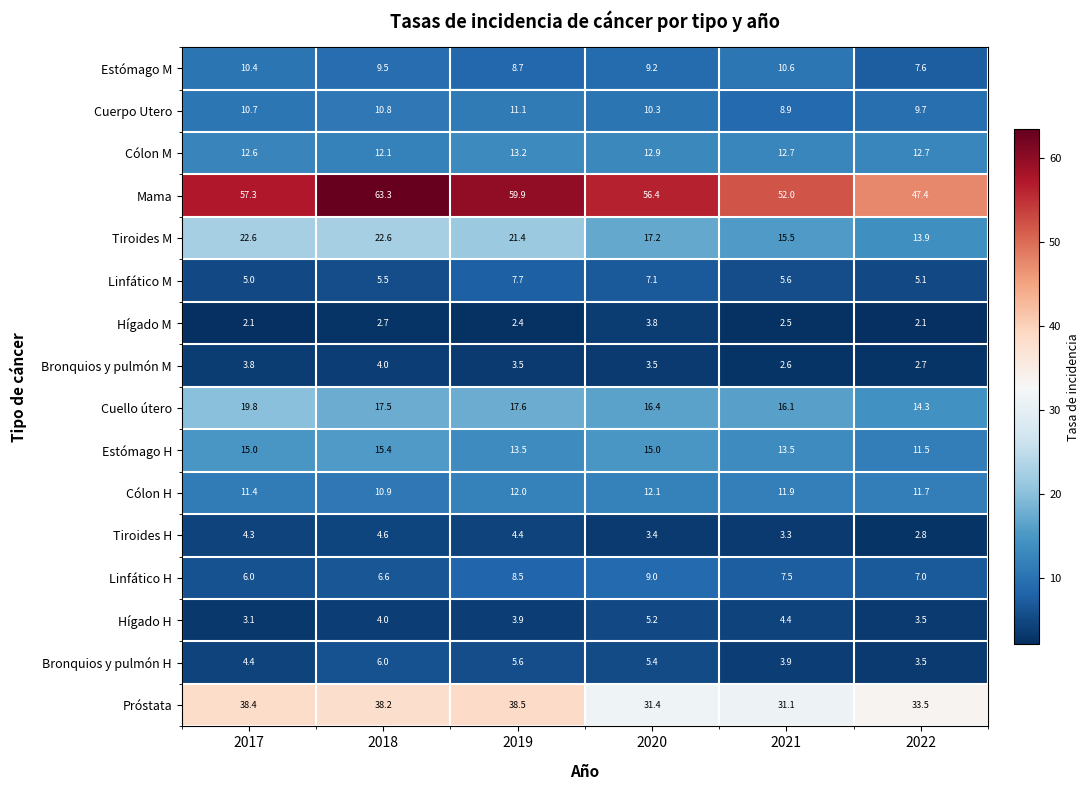

Count the Bronquios y pulmón H values in the range 3 to 5.

3